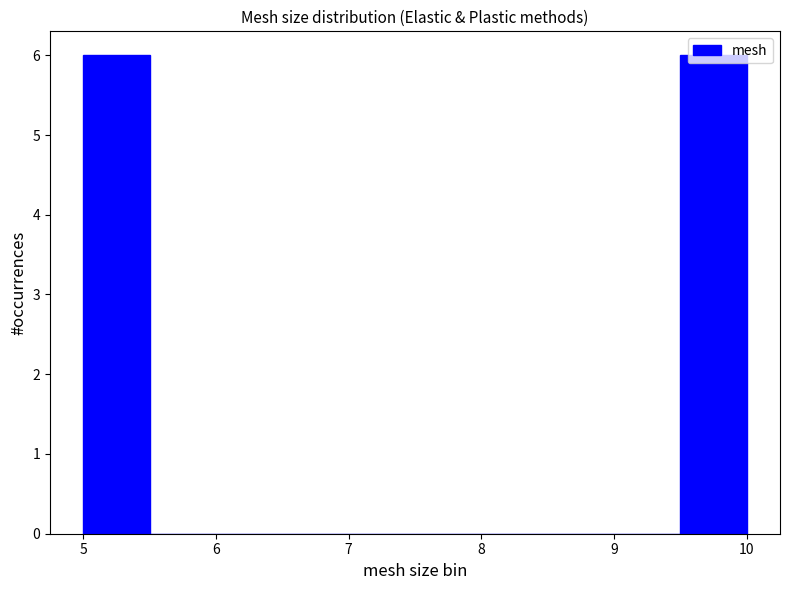

What is the height of the bar covering 5.0 to 5.5 on the x-axis? The values are not printed on the chart, so give them approximately, as read against the axis.

6